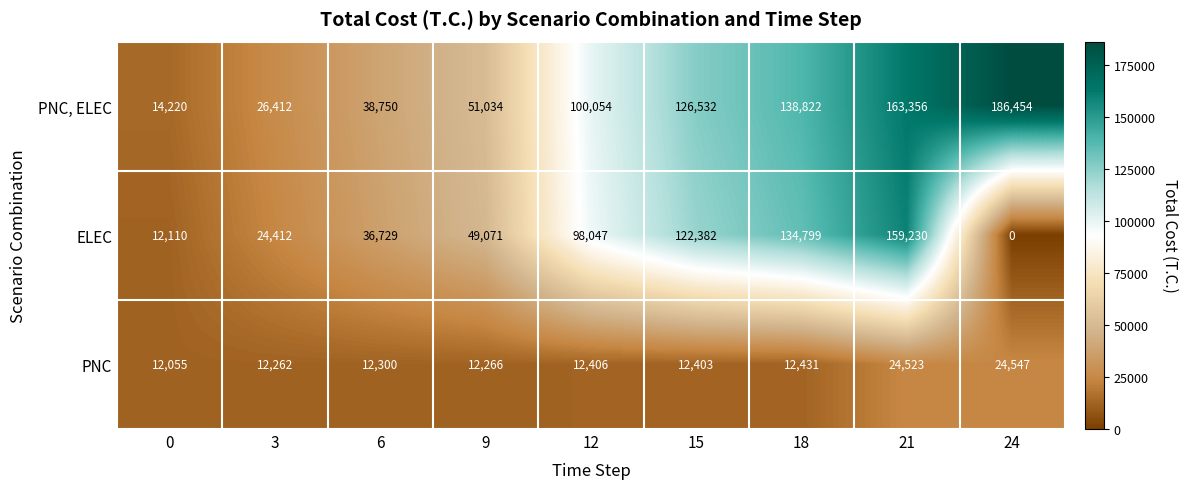

Reading right to left, what are all the values shown in this chart?

PNC, ELEC: 186454	163356	138822	126532	100054	51034	38750	26412	14220
ELEC: 0	159230	134799	122382	98047	49071	36729	24412	12110
PNC: 24547	24523	12431	12403	12406	12266	12300	12262	12055